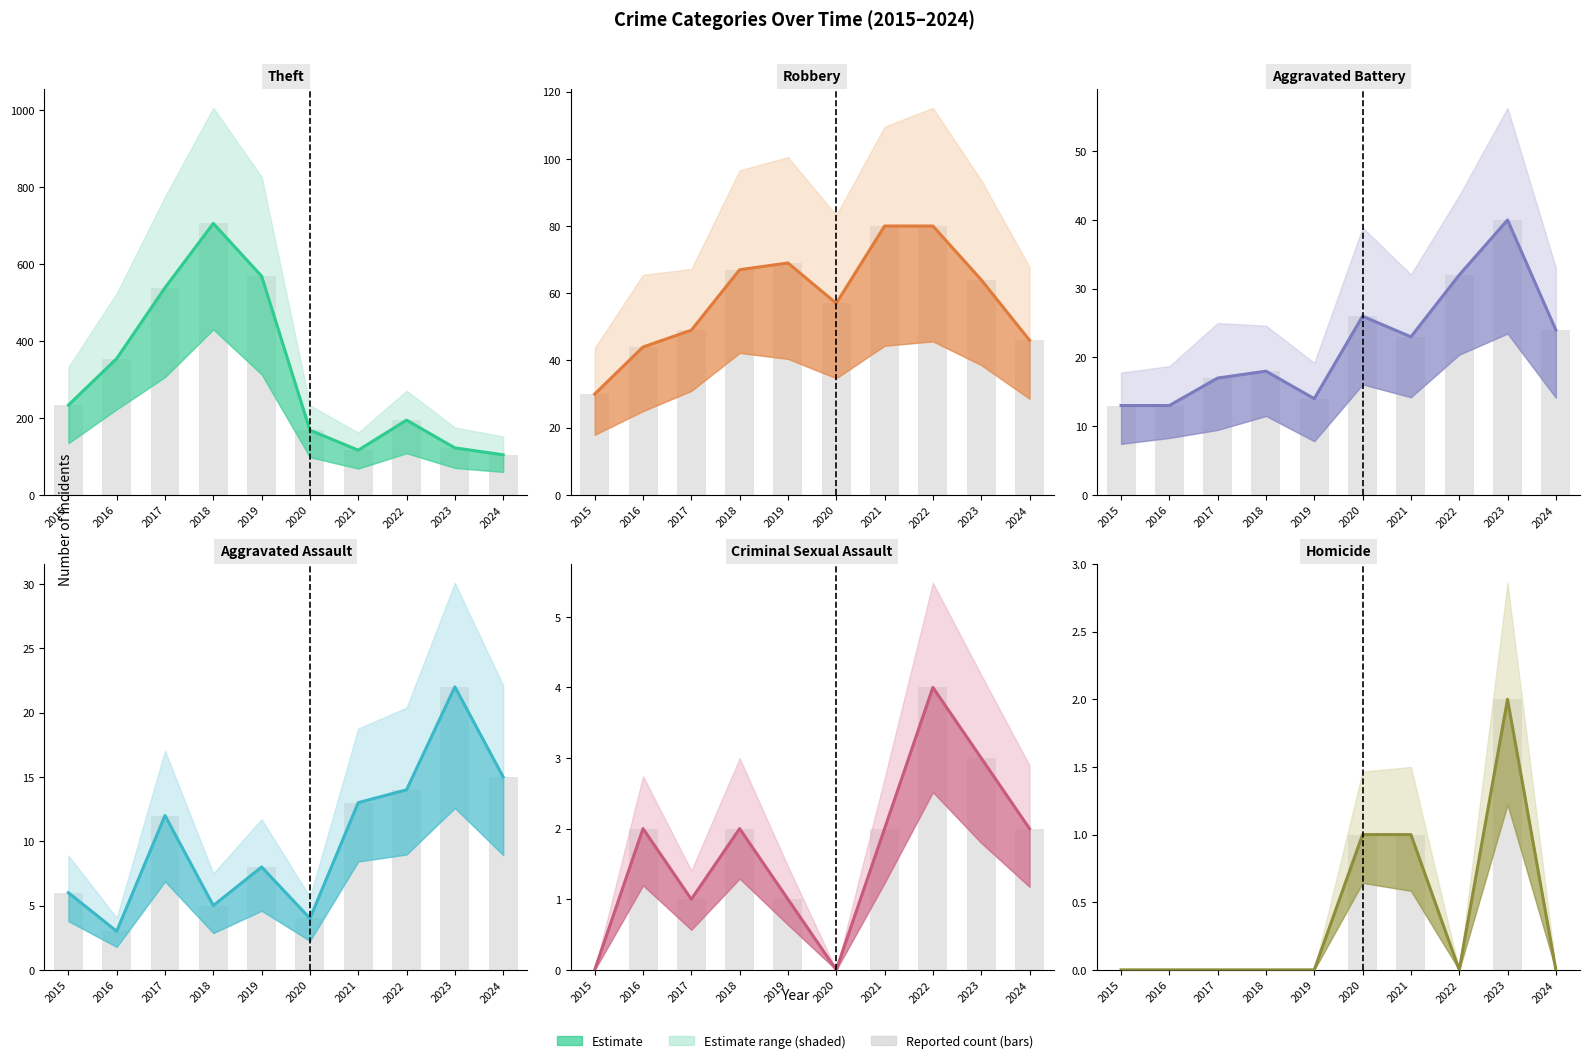

What is the value of the Aggravated Battery bar at the 5th from the left?

14